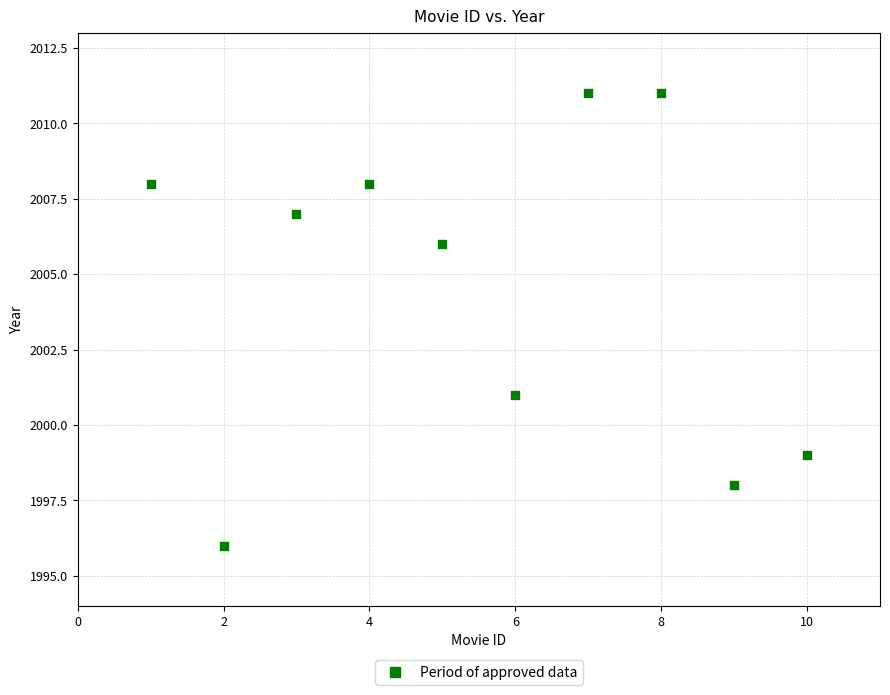

What Y value in the scatter plot is closest to 2003?

2001